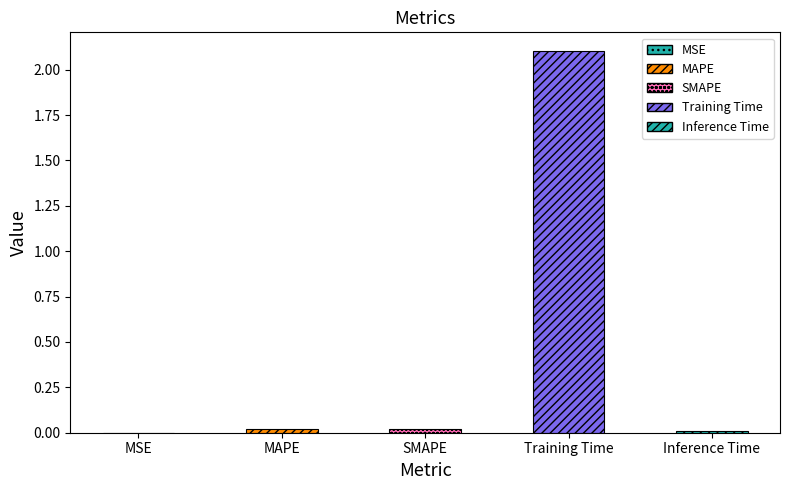

Is it true that the value at MAPE is 0.0?

True